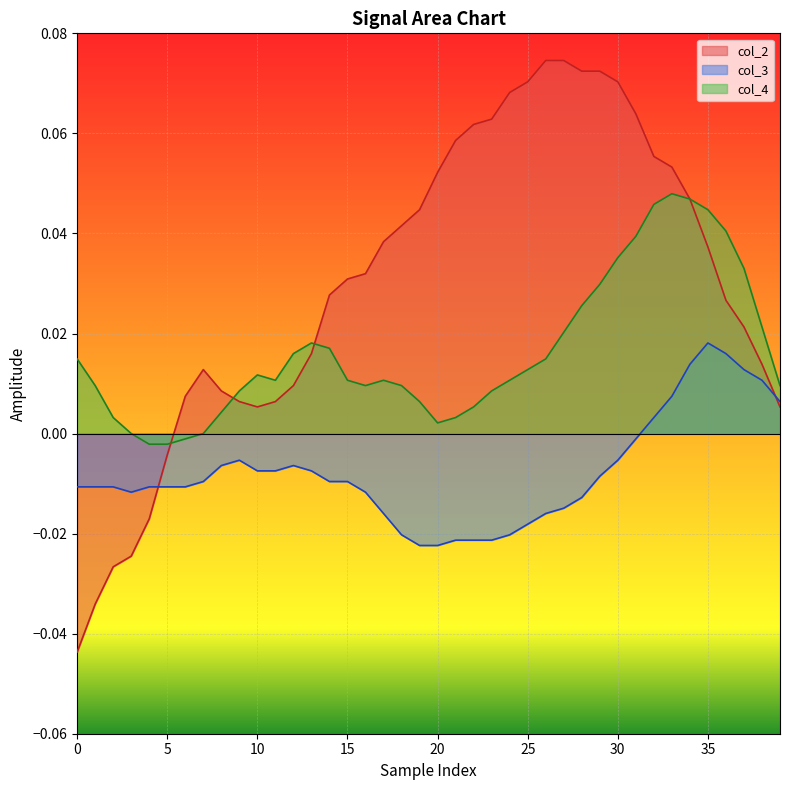

Reading right to left, what are all the values shown in this chart?

col_2: 0.0	0.0	0.0	0.0	0.0	0.0	0.1	0.1	0.1	0.1	0.1	0.1	0.1	0.1	0.1	0.1	0.1	0.1	0.1	0.1	0.0	0.0	0.0	0.0	0.0	0.0	0.0	0.0	0.0	0.0	0.0	0.0	0.0	0.0	-0.0	-0.0	-0.0	-0.0	-0.0	-0.0
col_3: 0.0	0.0	0.0	0.0	0.0	0.0	0.0	0.0	-0.0	-0.0	-0.0	-0.0	-0.0	-0.0	-0.0	-0.0	-0.0	-0.0	-0.0	-0.0	-0.0	-0.0	-0.0	-0.0	-0.0	-0.0	-0.0	-0.0	-0.0	-0.0	-0.0	-0.0	-0.0	-0.0	-0.0	-0.0	-0.0	-0.0	-0.0	-0.0
col_4: 0.0	0.0	0.0	0.0	0.0	0.0	0.0	0.0	0.0	0.0	0.0	0.0	0.0	0.0	0.0	0.0	0.0	0.0	0.0	0.0	0.0	0.0	0.0	0.0	0.0	0.0	0.0	0.0	0.0	0.0	0.0	0.0	0.0	-0.0	-0.0	-0.0	0.0	0.0	0.0	0.0